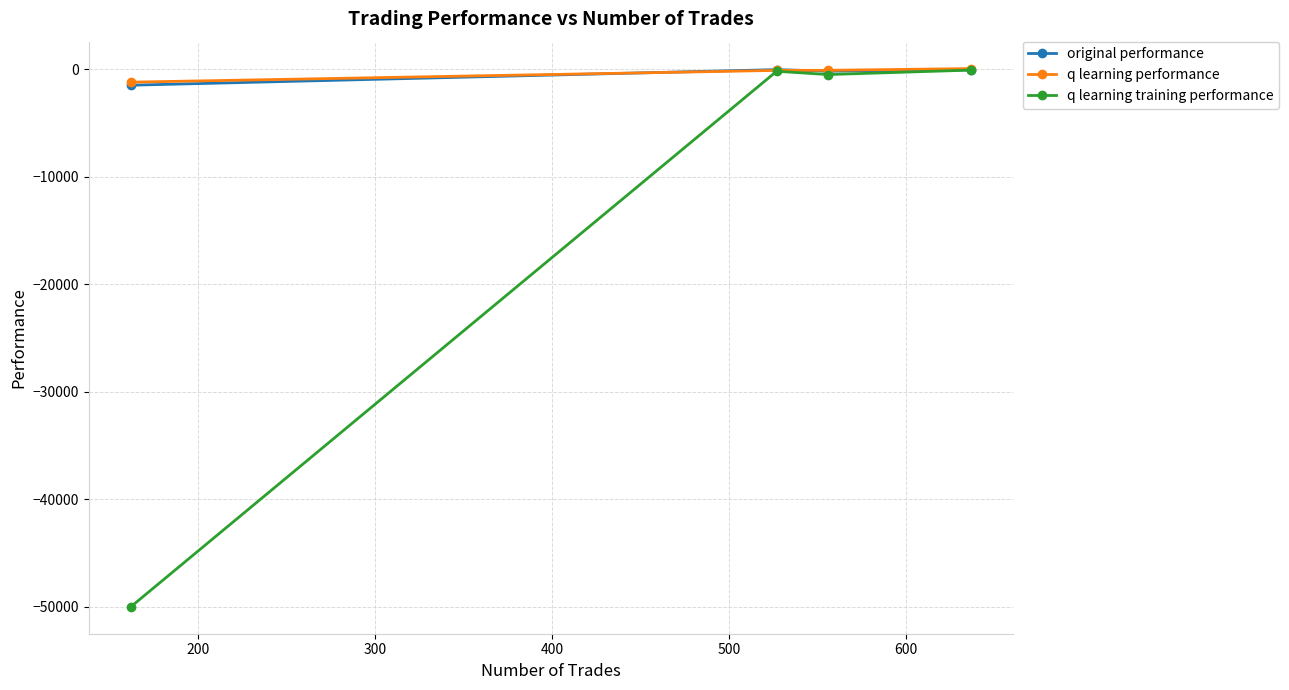

Is this an area chart (filled region under the line)?

No